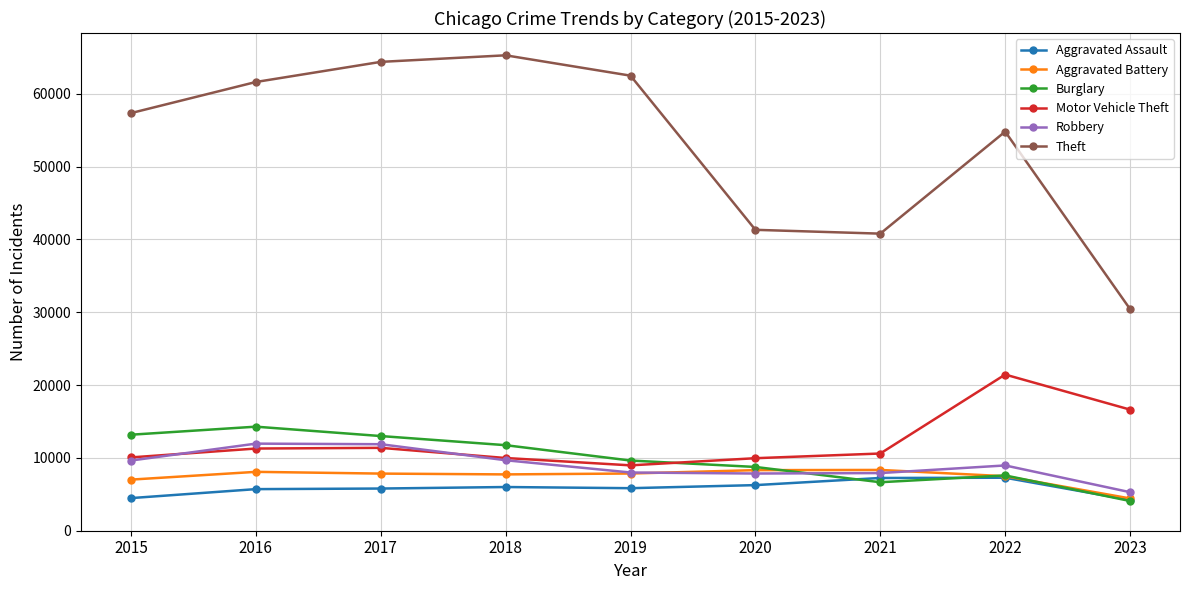

Count the number of categories in the chart.

9